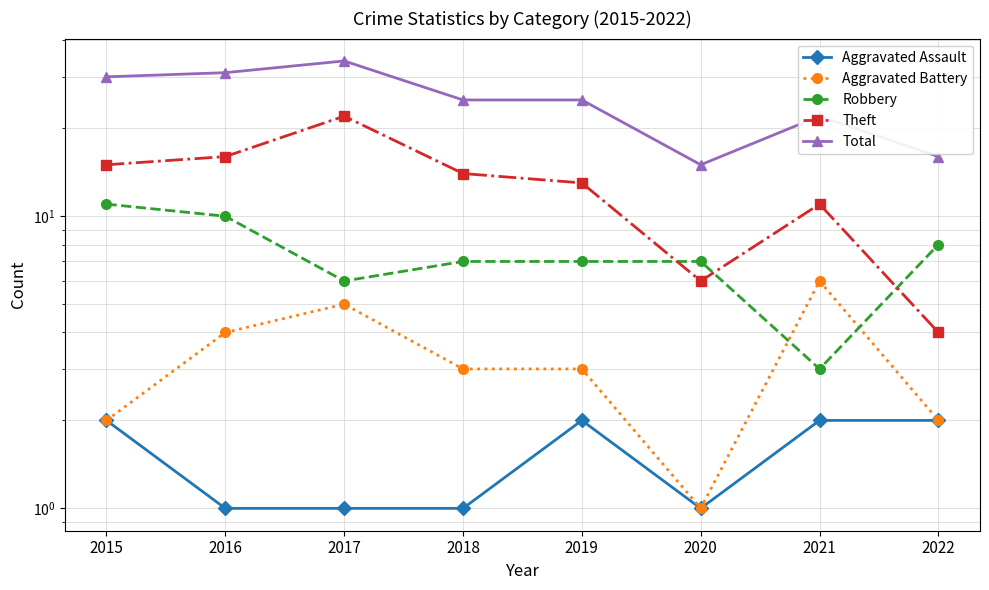

At which category does the chart reach its minimum across all series?

2016